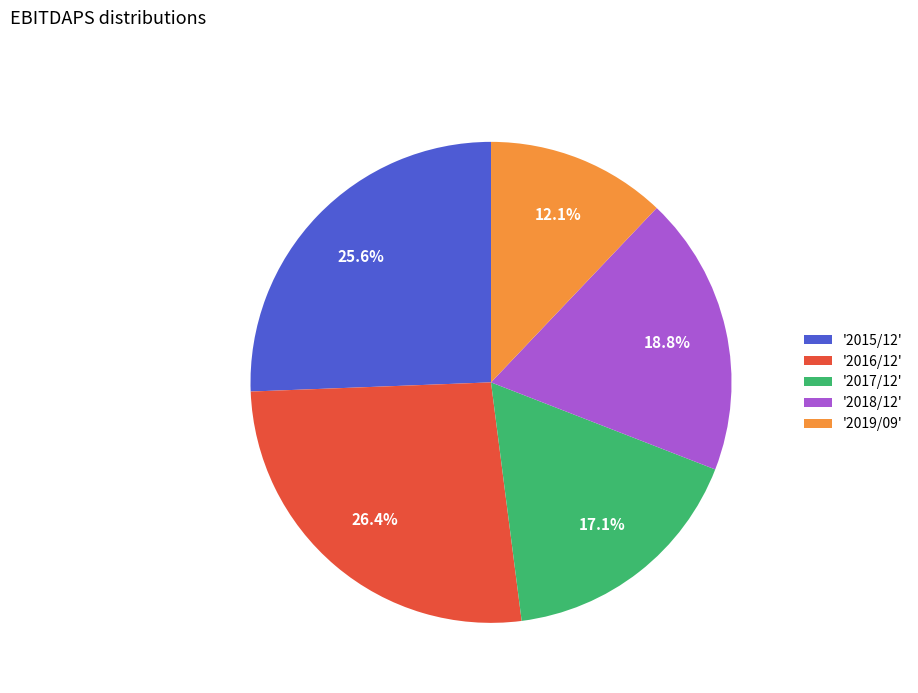

Which category has the smallest portion of the pie?

'2019/09'